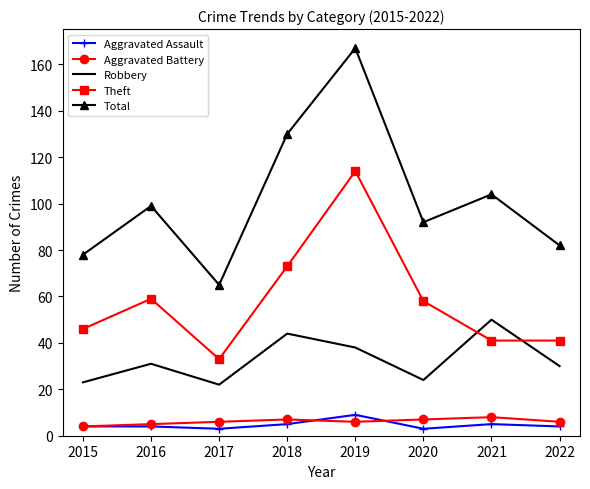

What is the difference between the highest and lowest values at 2015?

74